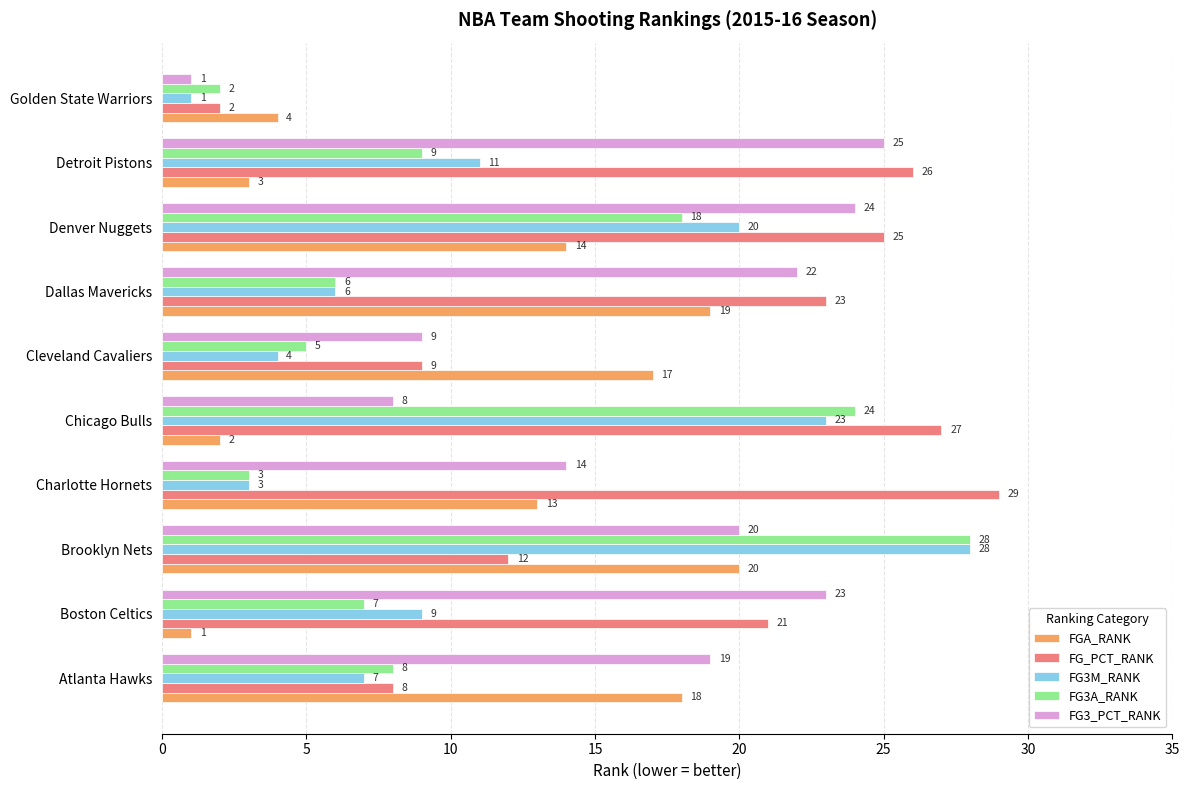

At Boston Celtics, list the series in order from largest to smallest.

FG3_PCT_RANK, FG_PCT_RANK, FG3M_RANK, FG3A_RANK, FGA_RANK